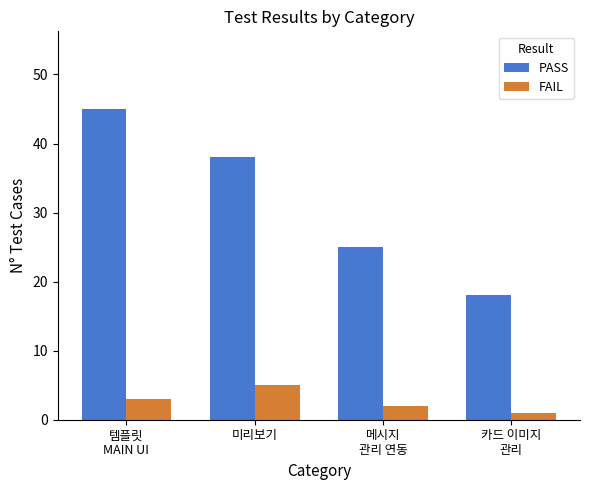

What is the label of the 2nd bar from the left?

미리보기